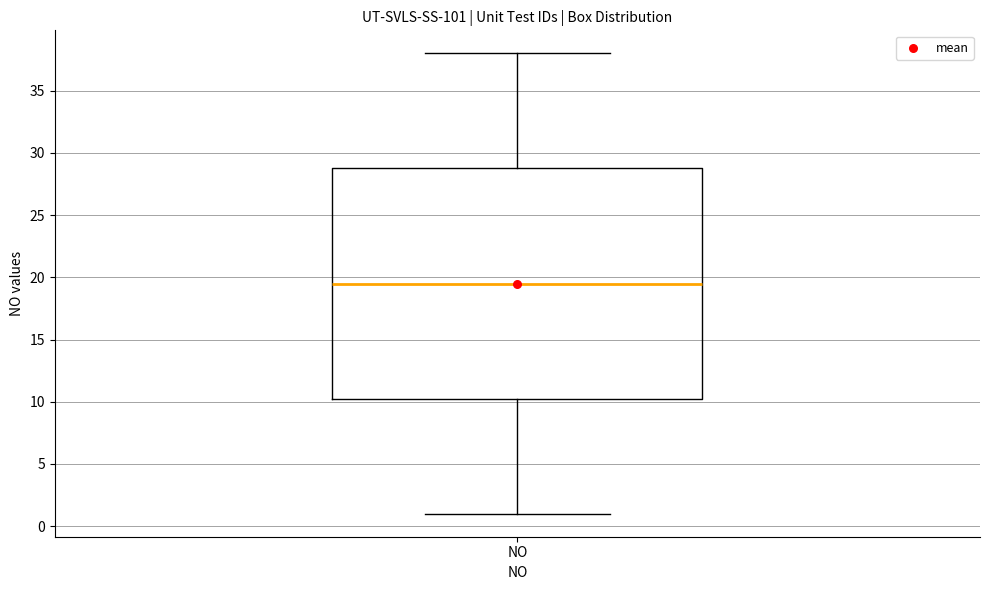

Read this box plot against the y-axis: the position of the median line, the range covered by the box, and the ends of both whiskers. The values are not printed on the chart, so give them approximately, as read against the axis.

median 19.5, box 10.5 to 29.0, whiskers 1.0 to 38.0